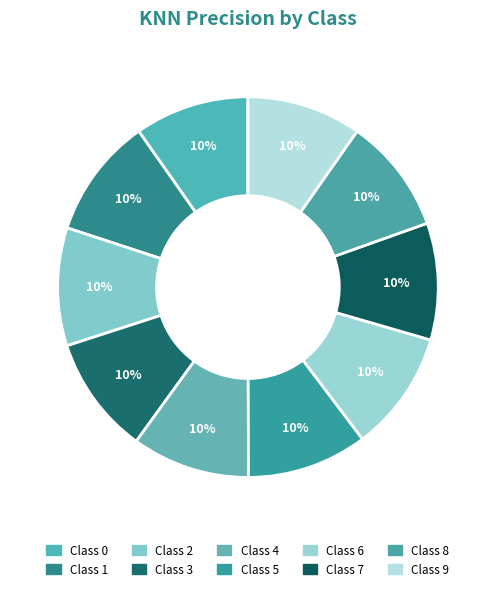

How many segments does this pie chart have?

10